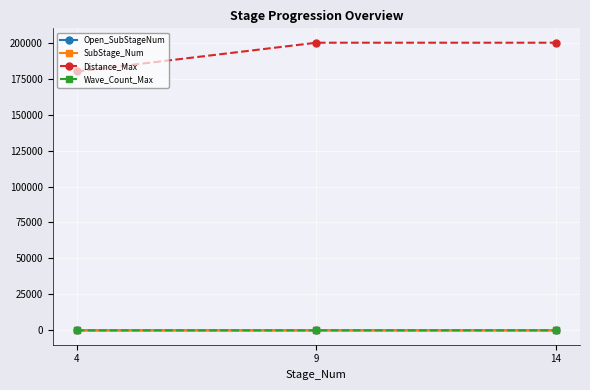

Which series has the largest total across all categories?

Distance_Max